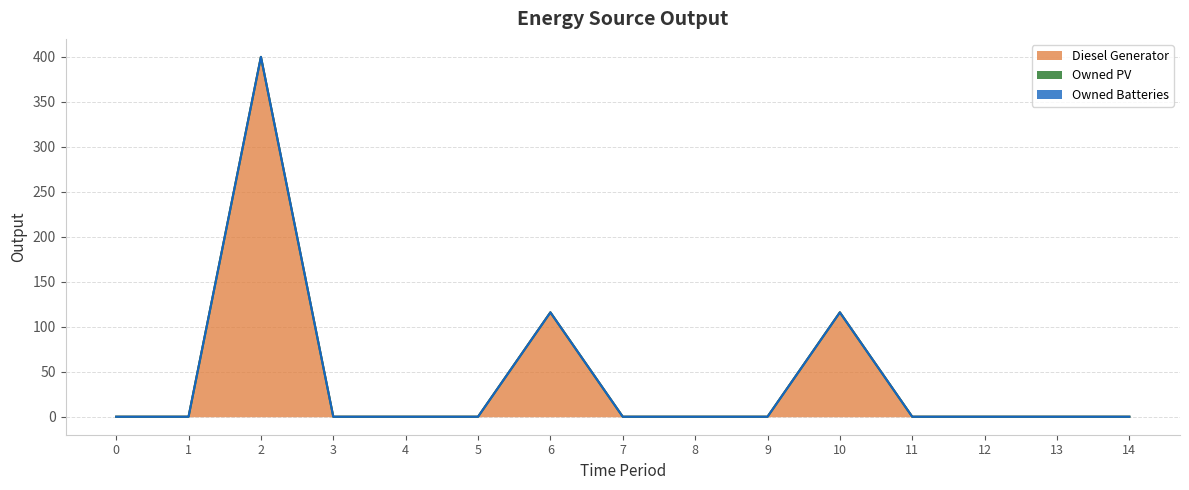

Reading left to right, transcribe all the data shown in this chart.

Diesel Generator: 0=0	1=0	2=400	3=0	4=0	5=0	6=116	7=0	8=0	9=0	10=116	11=0	12=0	13=0	14=0
Owned PV: 0=0	1=0	2=0	3=0	4=0	5=0	6=0	7=0	8=0	9=0	10=0	11=0	12=0	13=0	14=0
Owned Batteries: 0=0	1=0	2=0	3=0	4=0	5=0	6=0	7=0	8=0	9=0	10=0	11=0	12=0	13=0	14=0